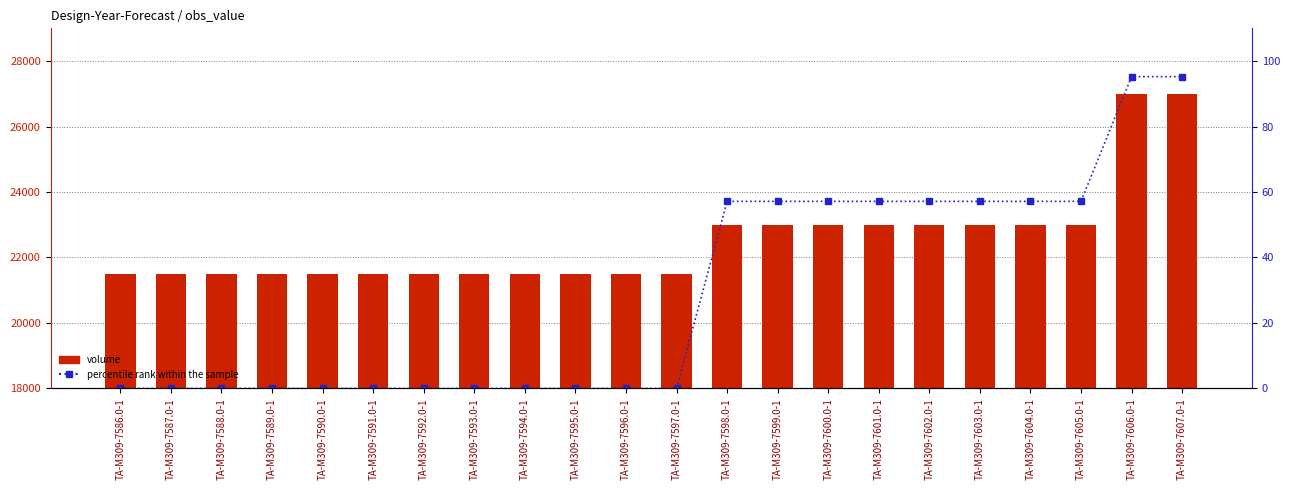

What is the difference between the maximum and minimum values in the volume series?

5500.0